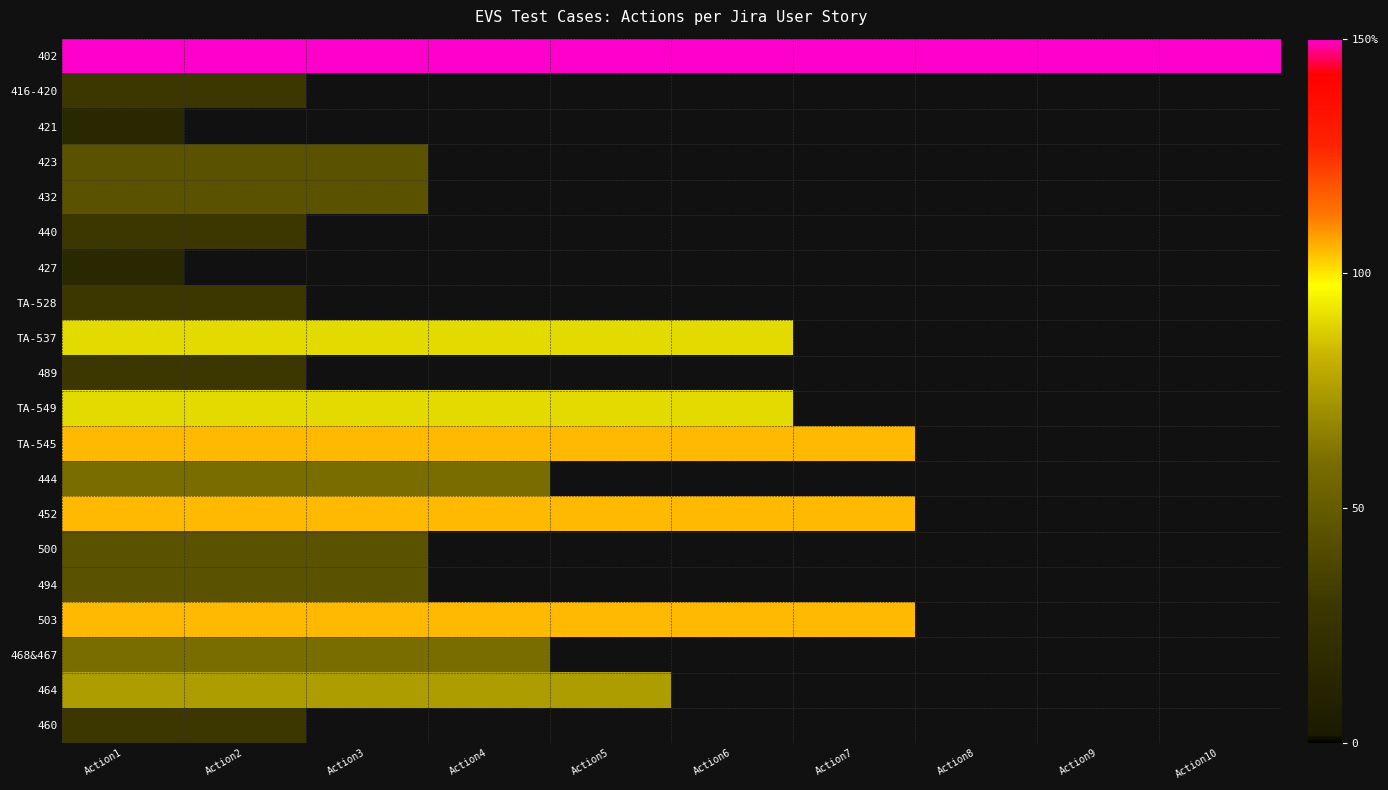

At how many categories does at least one series exceed 138?

10